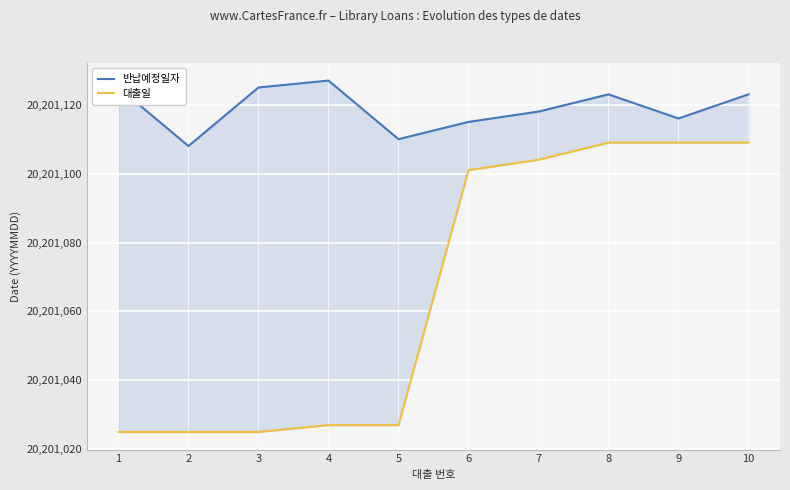

At which label does 대출일 reach its minimum?

1